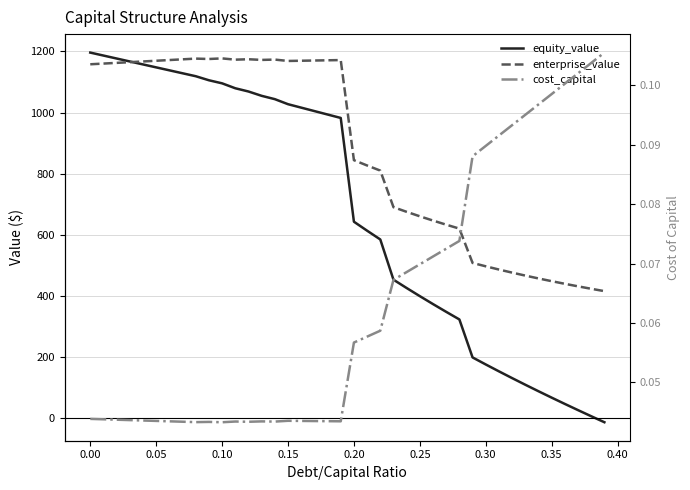

Rank the series by their maximum value, from highest to lowest.

equity_value, enterprise_value, cost_capital